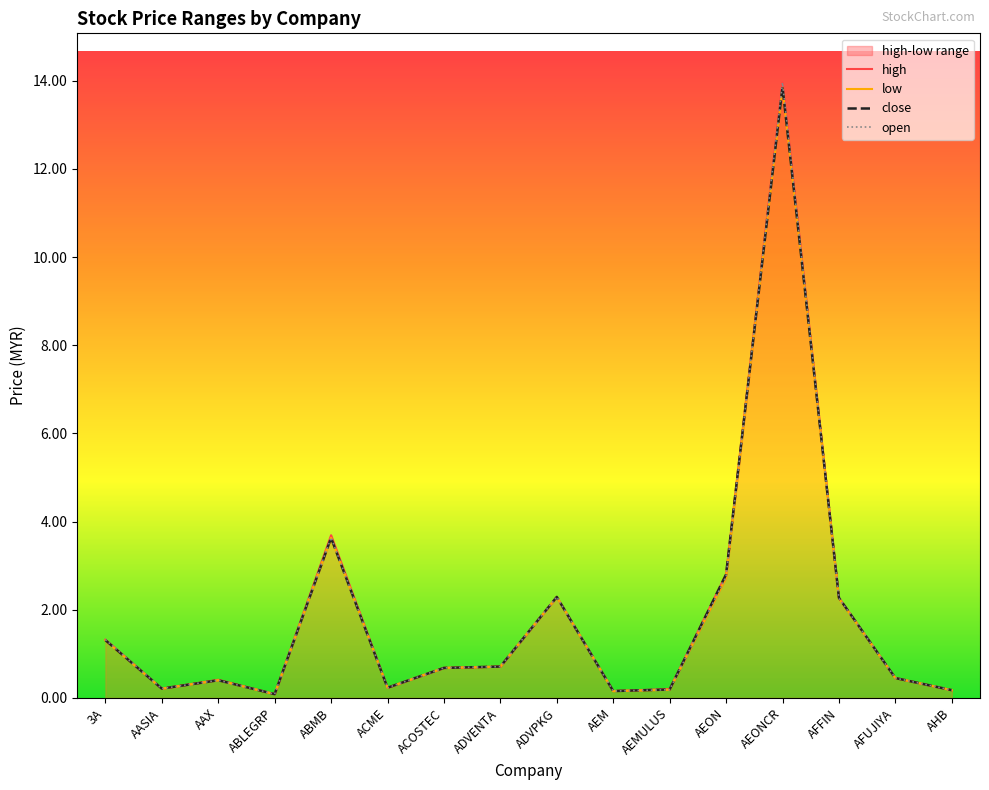

After their last crossing, which series has the higher values: close or open?

close